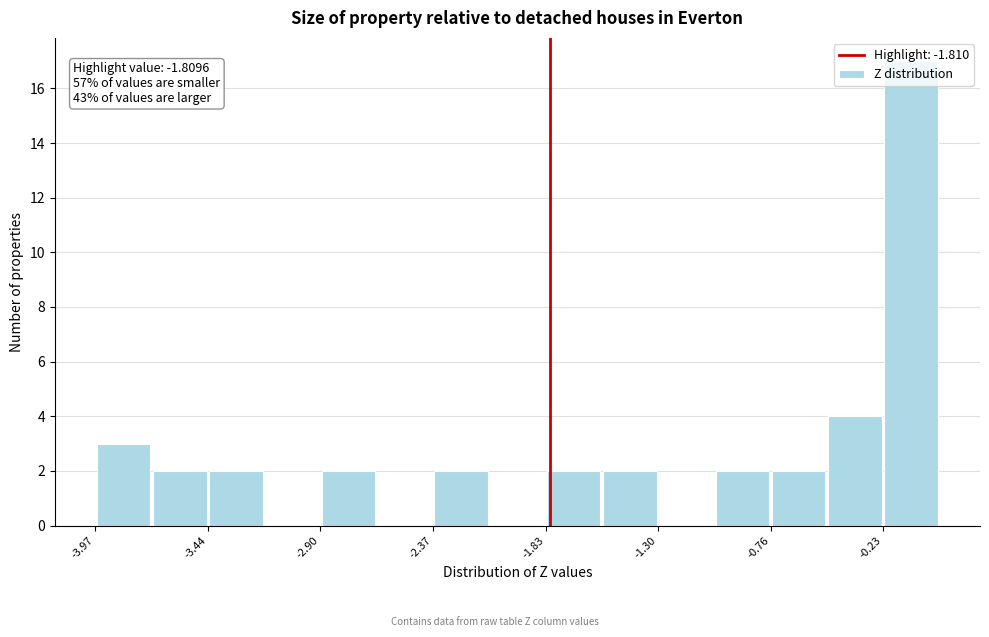

Read against the x-axis, roughly where is the centre of the tallest bar?

-0.1